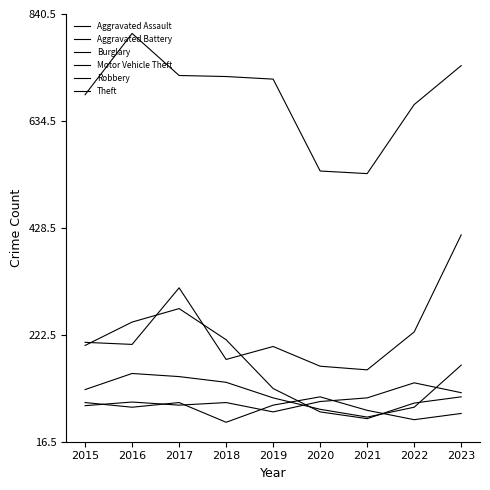

At which label does Theft reach its minimum?

2021